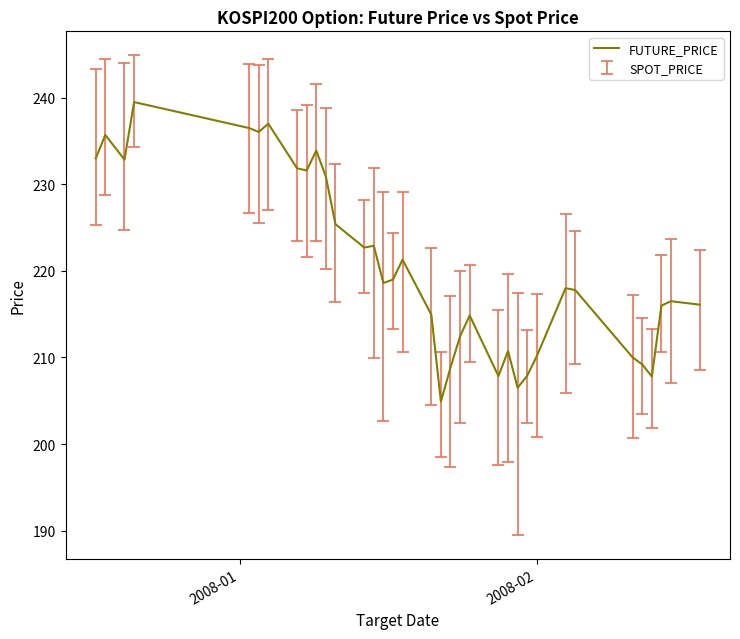

What is the minimum value shown in the chart?

204.9